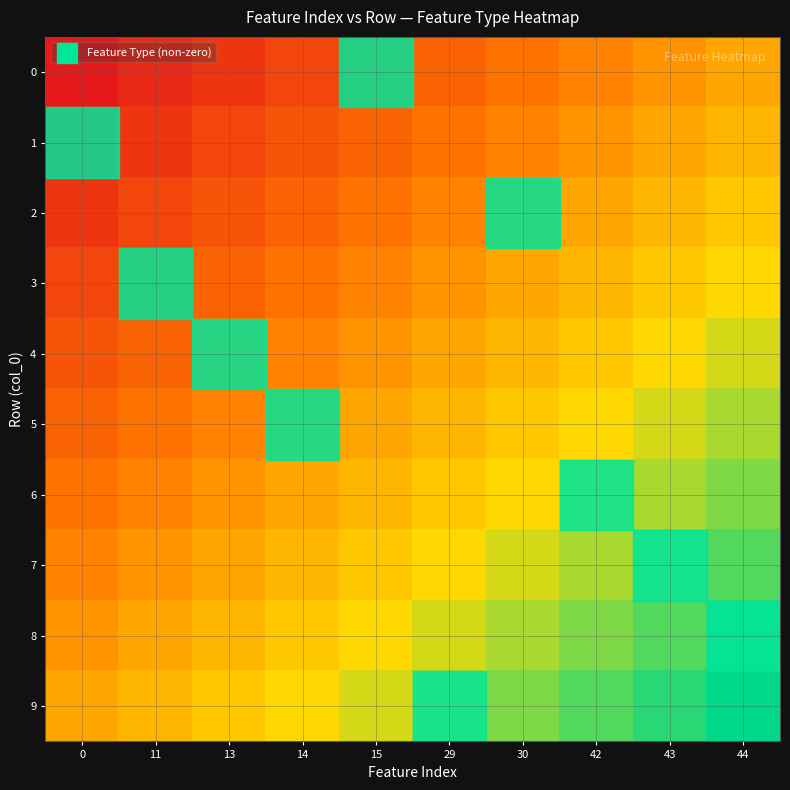

Rank the series by their maximum value, from lowest to highest.

0, 1, 2, 3, 4, 5, 6, 7, 8, 9